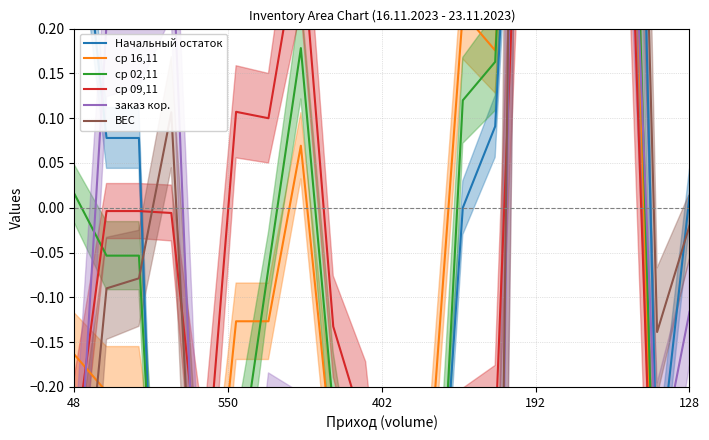

How many times do Начальный остаток and ср 16,11 cross each other?

2